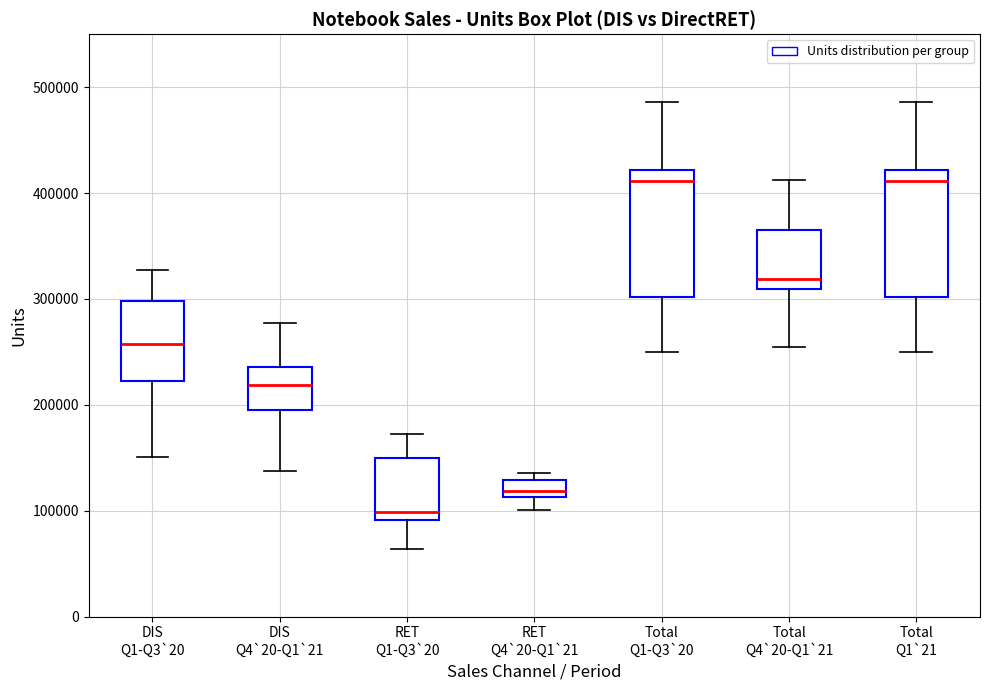

Reading left to right, read every box against the y-axis: the position of its median line, the range the box covers, and the ends of its whiskers. The values are not printed on the chart, so give them approximately, as read against the axis.

DIS Q1-Q3`20: median 260000, box 220000 to 300000, whiskers 150000 to 330000
DIS Q4`20-Q1`21: median 220000, box 200000 to 240000, whiskers 140000 to 280000
RET Q1-Q3`20: median 100000, box 90000 to 150000, whiskers 60000 to 170000
RET Q4`20-Q1`21: median 120000, box 110000 to 130000, whiskers 100000 to 140000
Total Q1-Q3`20: median 410000, box 300000 to 420000, whiskers 250000 to 490000
Total Q4`20-Q1`21: median 320000, box 310000 to 360000, whiskers 260000 to 410000
Total Q1`21: median 410000, box 300000 to 420000, whiskers 250000 to 490000